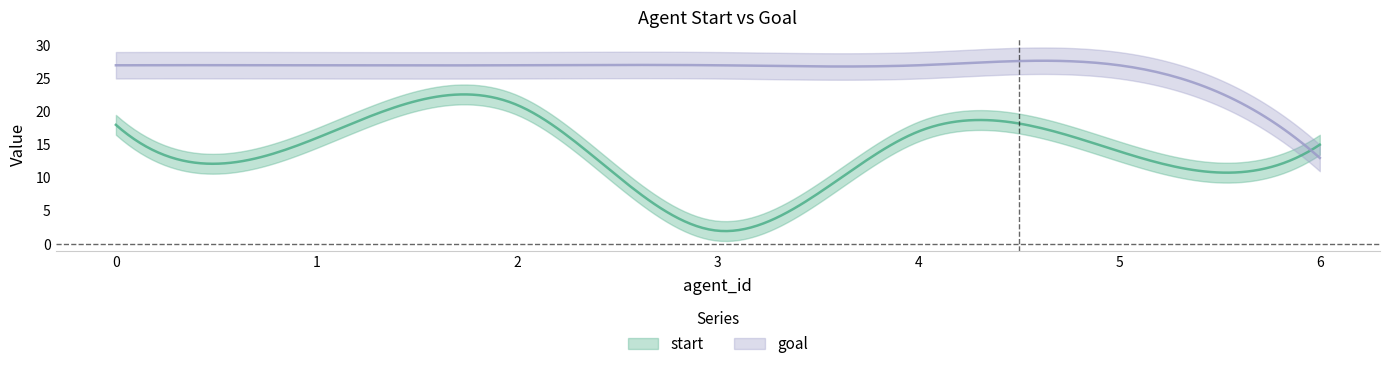

Which has a higher value, 6 or 3?

6